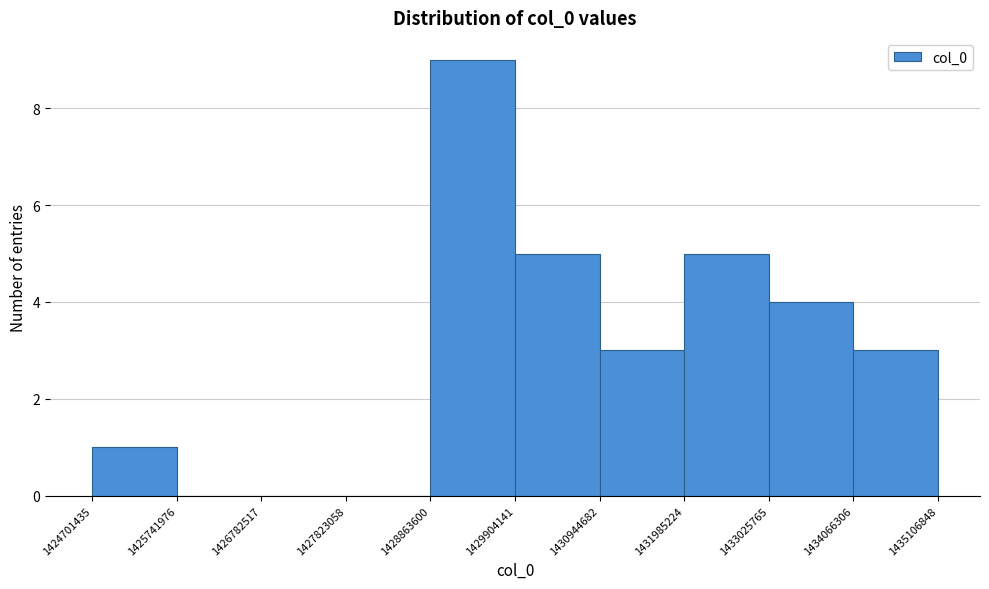

Reading left to right, transcribe this chart: for each bar, give the range it covers on the x-axis and its height. The values are not printed on the chart, so give them approximately, as read against the axis.

1424701435 to 1425741976: 1
1425741976 to 1426782517: 0
1426782517 to 1427823058: 0
1427823058 to 1428863600: 0
1428863600 to 1429904141: 9
1429904141 to 1430944682: 5
1430944682 to 1431985224: 3
1431985224 to 1433025765: 5
1433025765 to 1434066306: 4
1434066306 to 1435106848: 3